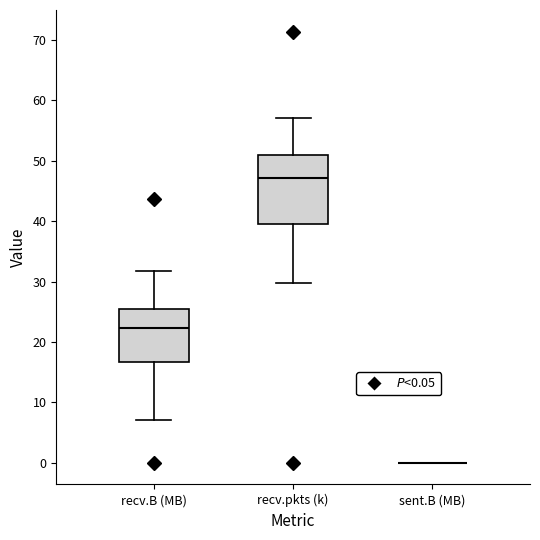

Reading left to right, read every box against the y-axis: the position of its median line, the range the box covers, and the ends of its whiskers. The values are not printed on the chart, so give them approximately, as read against the axis.

recv.B (MB): median 22, box 17 to 25, whiskers 7 to 32
recv.pkts (k): median 47, box 40 to 51, whiskers 30 to 57
sent.B (MB): box collapsed to a line at 0, whiskers 0 to 0